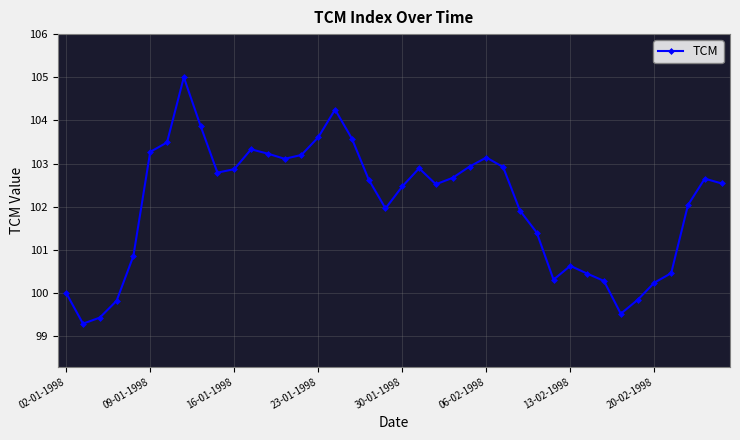

Does the chart have visible grid lines?

Yes